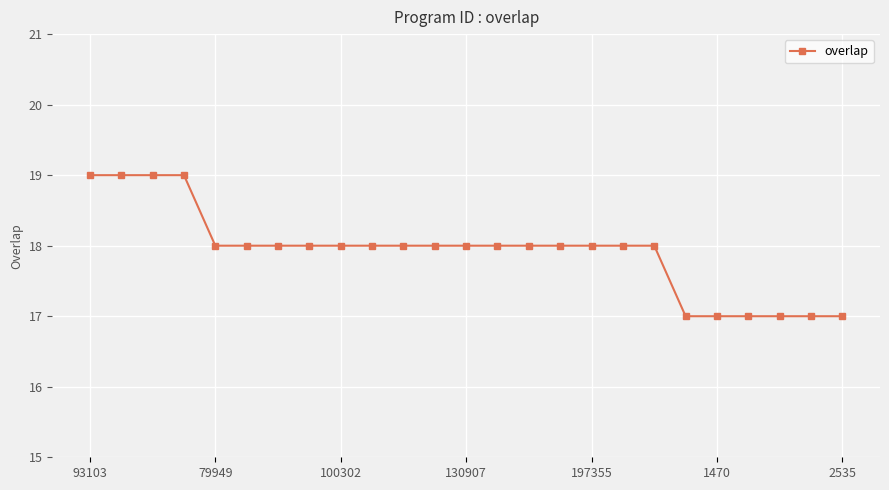

How many lines are shown in the chart?

1